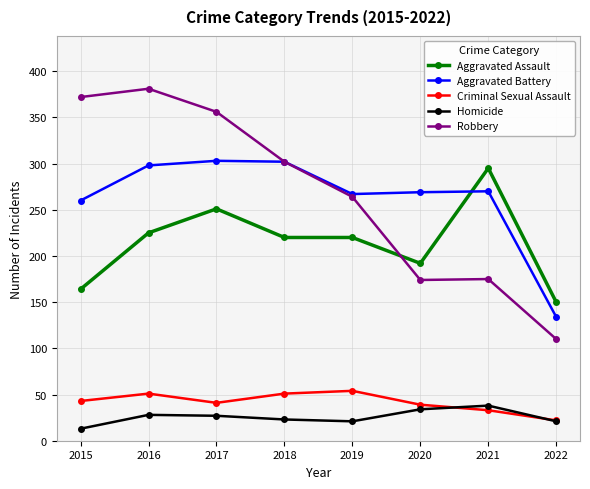

True or false: Criminal Sexual Assault has more than 0 points higher than both neighbors.

True